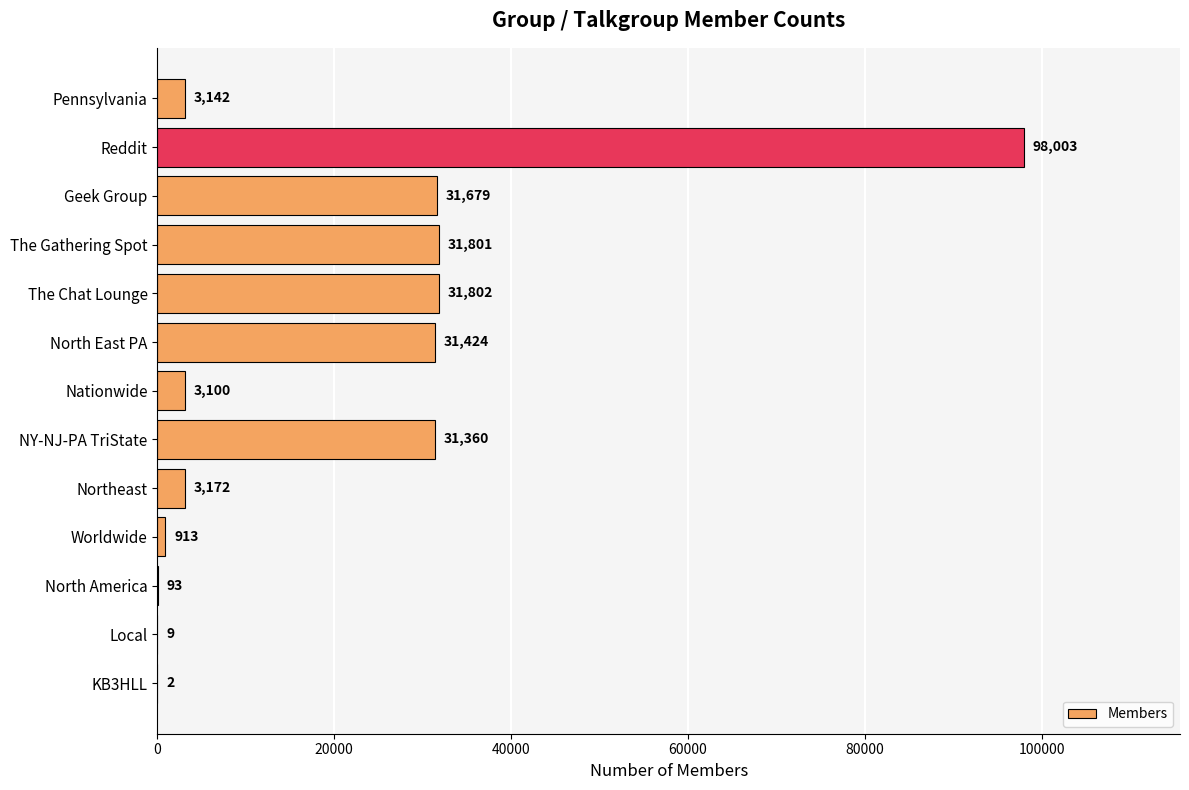

Reading top to bottom, transcribe all the data shown in this chart.

Pennsylvania=3142	Reddit=98003	Geek Group=31679	The Gathering Spot=31801	The Chat Lounge=31802	North East PA=31424	Nationwide=3100	NY-NJ-PA TriState=31360	Northeast=3172	Worldwide=913	North America=93	Local=9	KB3HLL=2